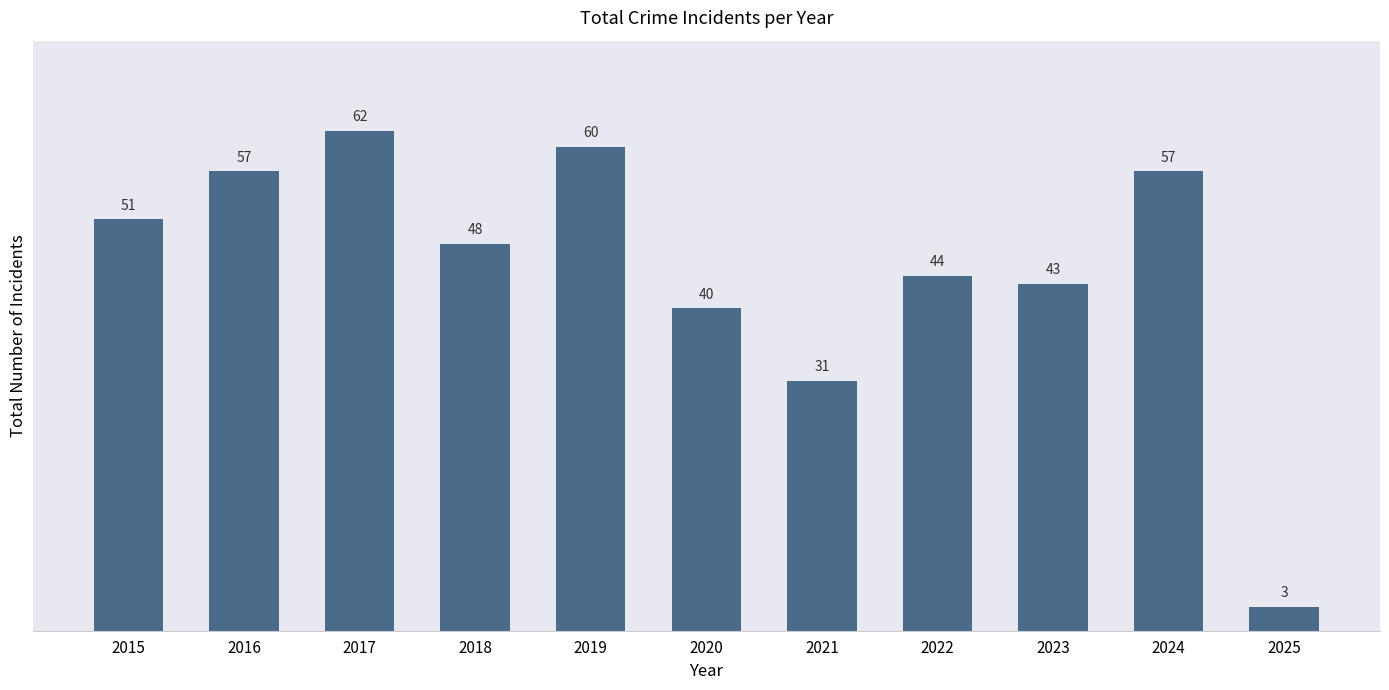

Which label corresponds to the smallest value in the chart?

2025